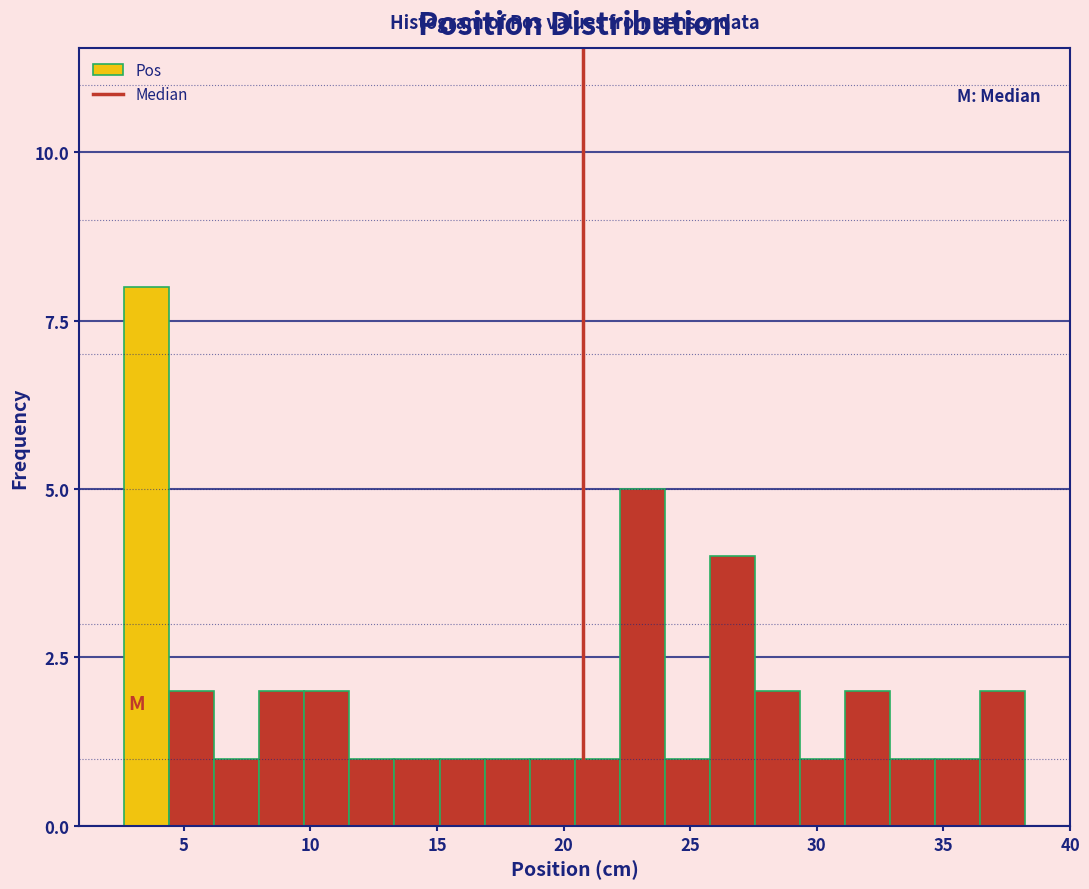

Around what value on the x-axis is the tallest bar? Give the approximate position of its centre, as read against the axis.

3.5